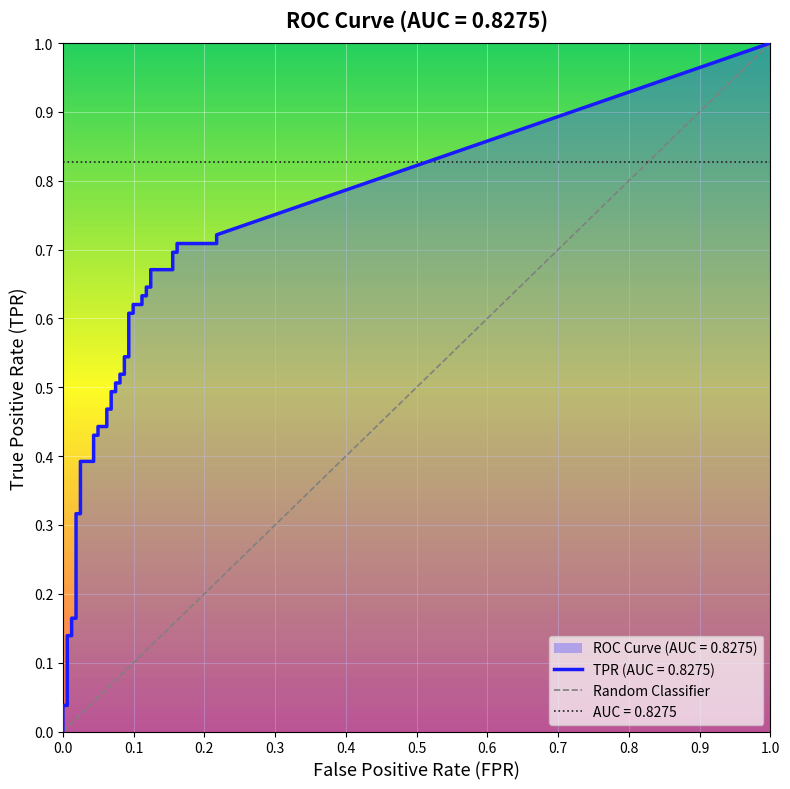

What is the label of the 40th point from the right?

fpr